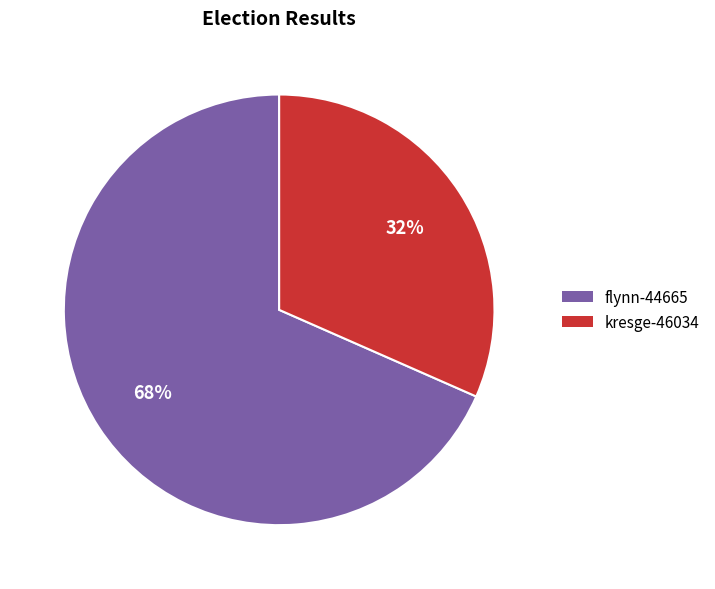

To the nearest percent, what portion does kresge-46034 represent?

32%